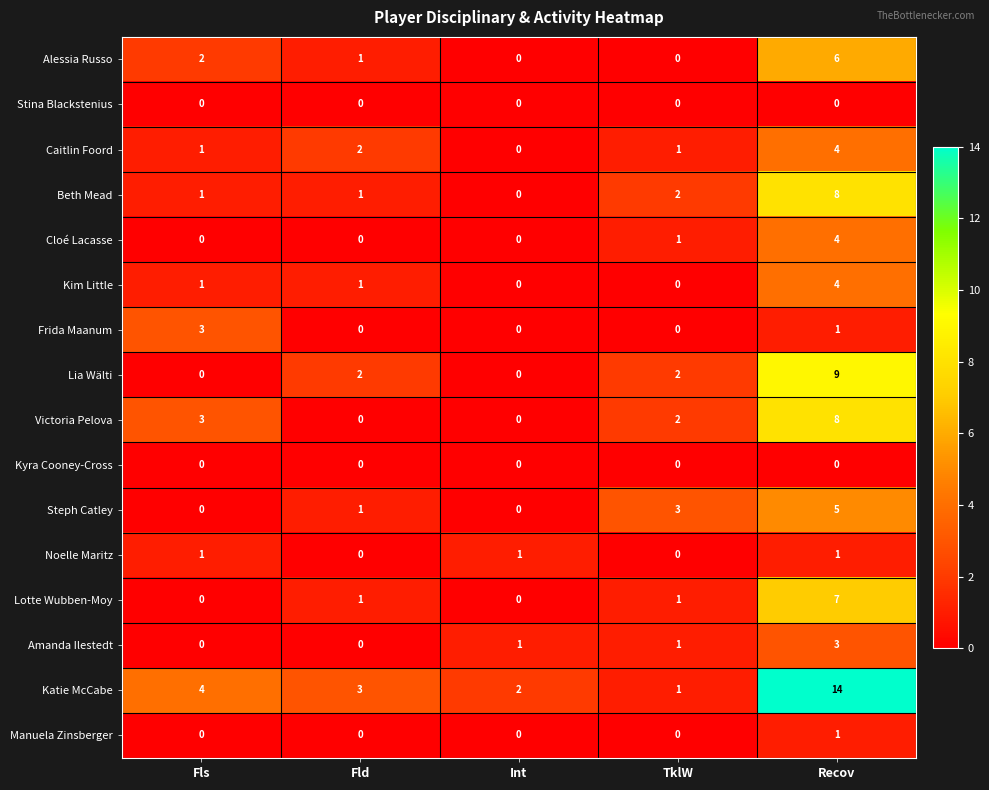

Which series has the largest total across all categories?

Katie McCabe